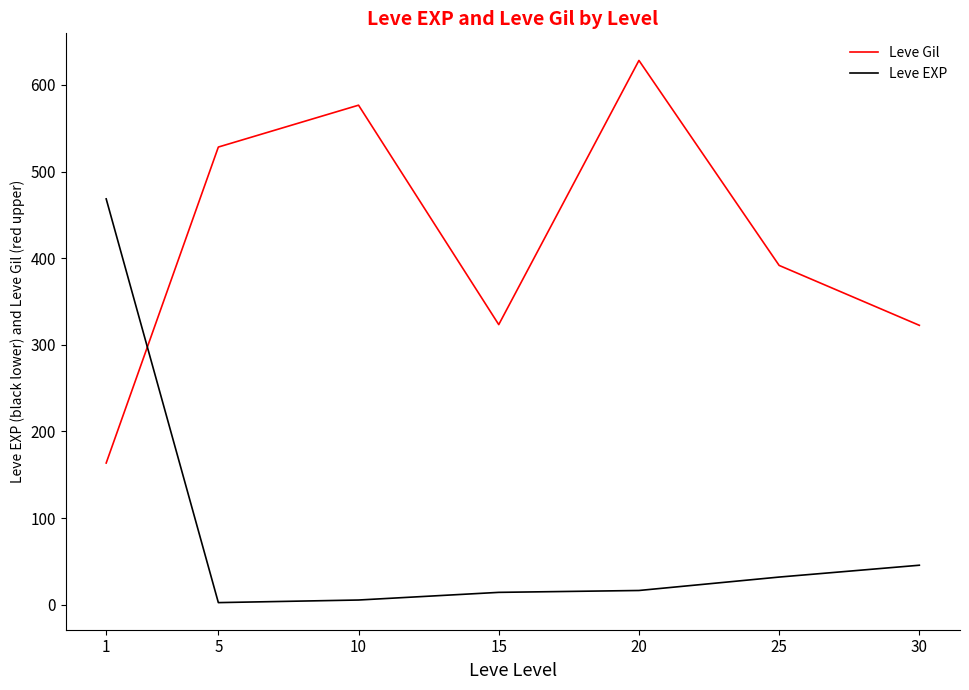

What is the difference between the maximum and minimum values in the Leve Gil series?

464.8